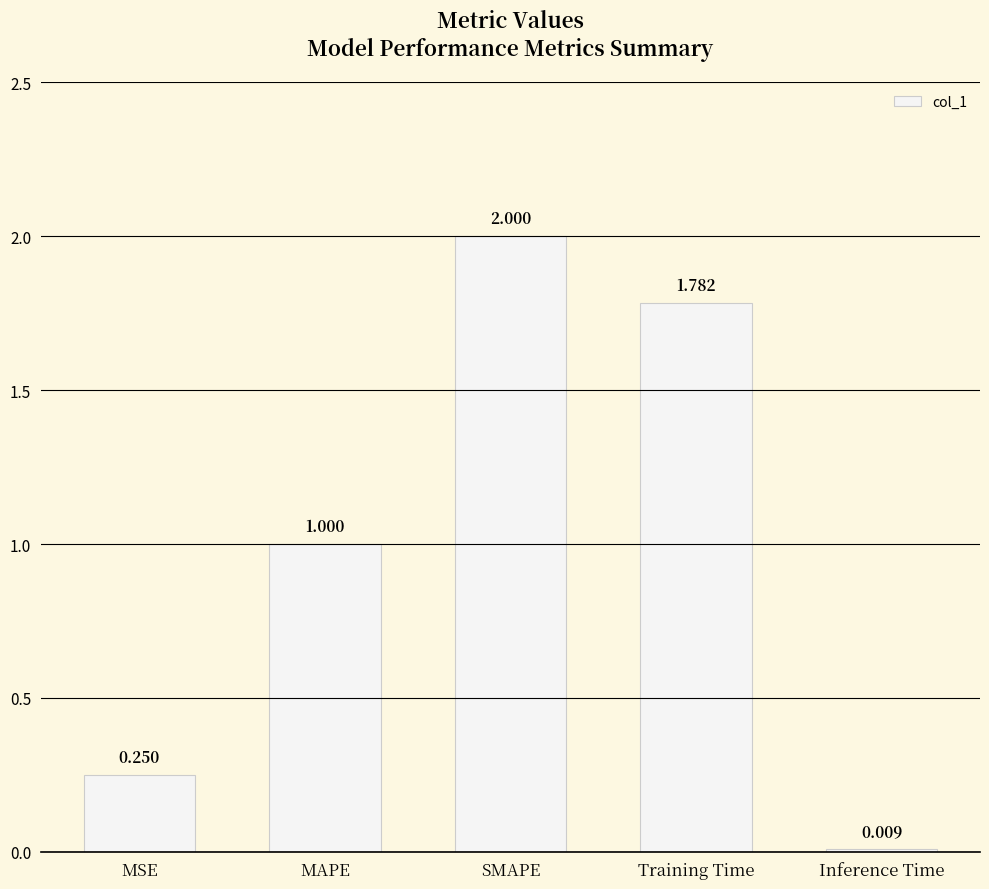

What is the label of the 5th bar from the left?

Inference Time